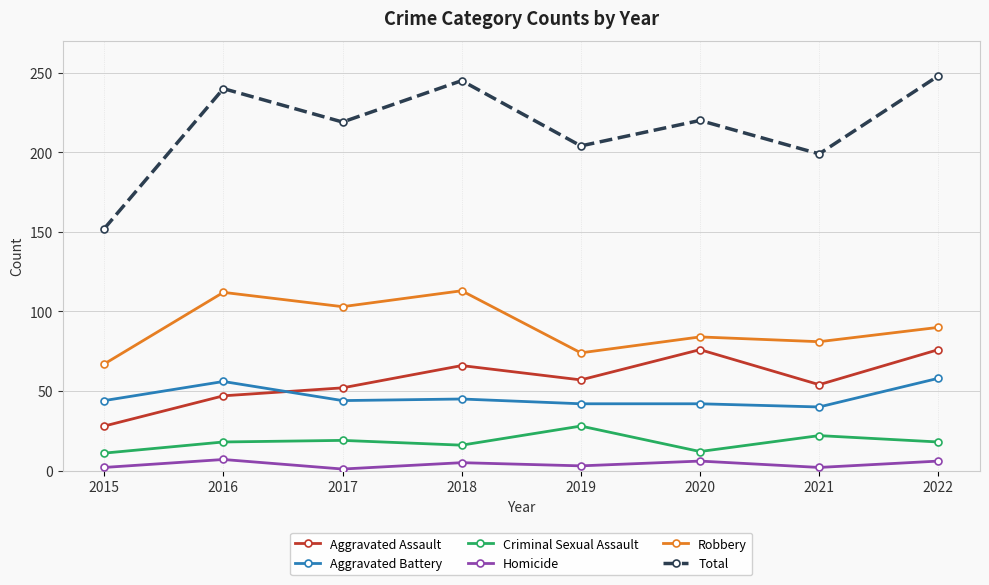

Is this an area chart (filled region under the line)?

No